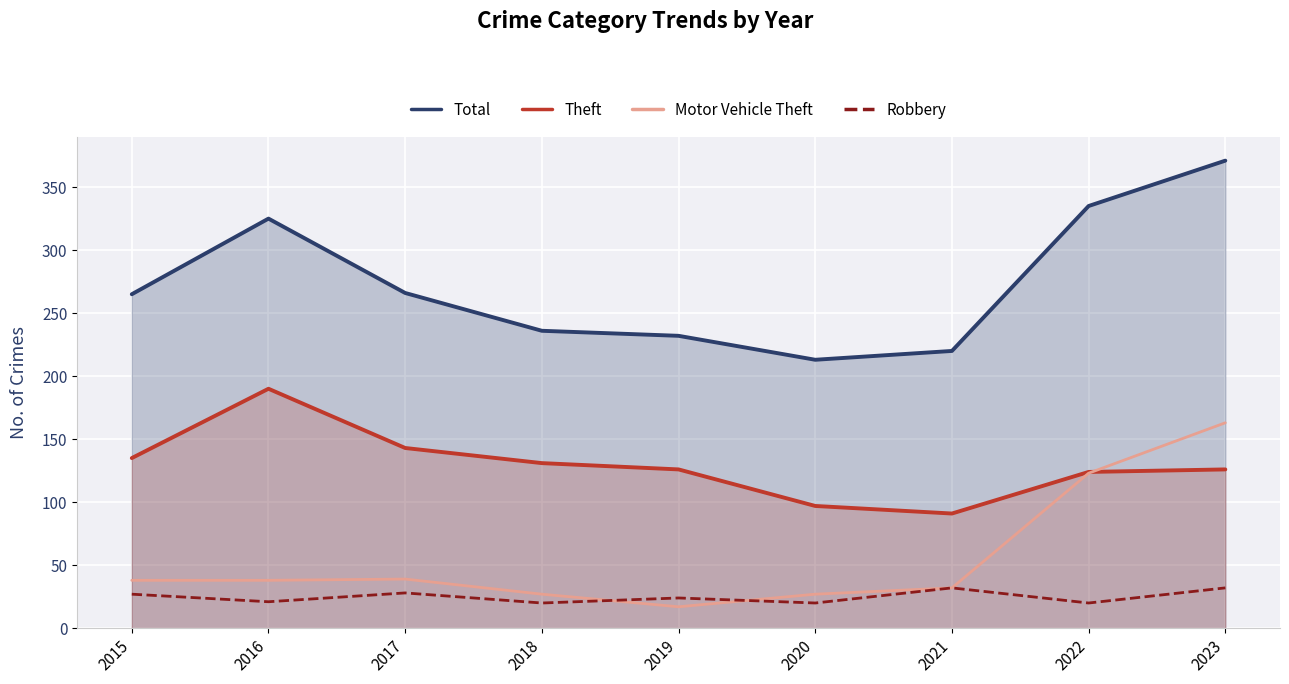

Rank the series by their maximum value, from lowest to highest.

Robbery, Motor Vehicle Theft, Theft, Total